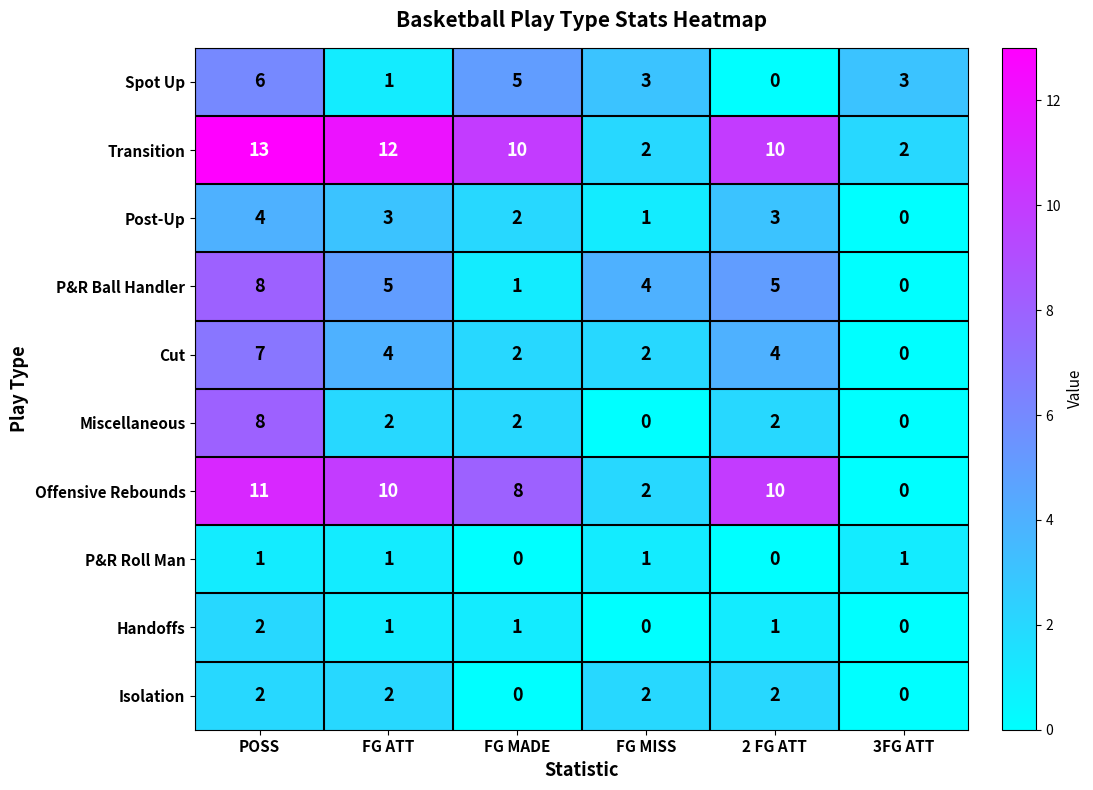

What is the sum of all P&R Roll Man values?

4